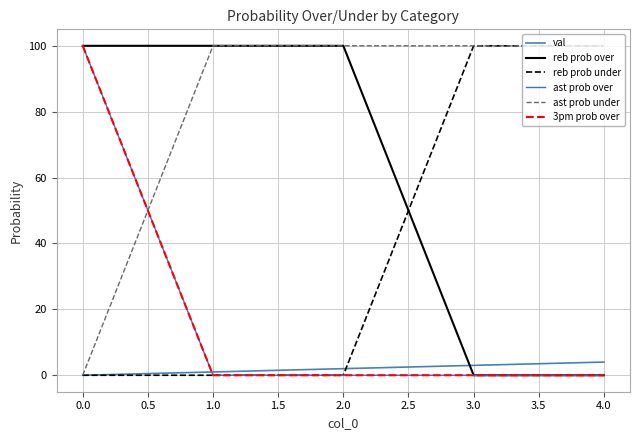

Does the chart display data point markers on the line(s)?

No